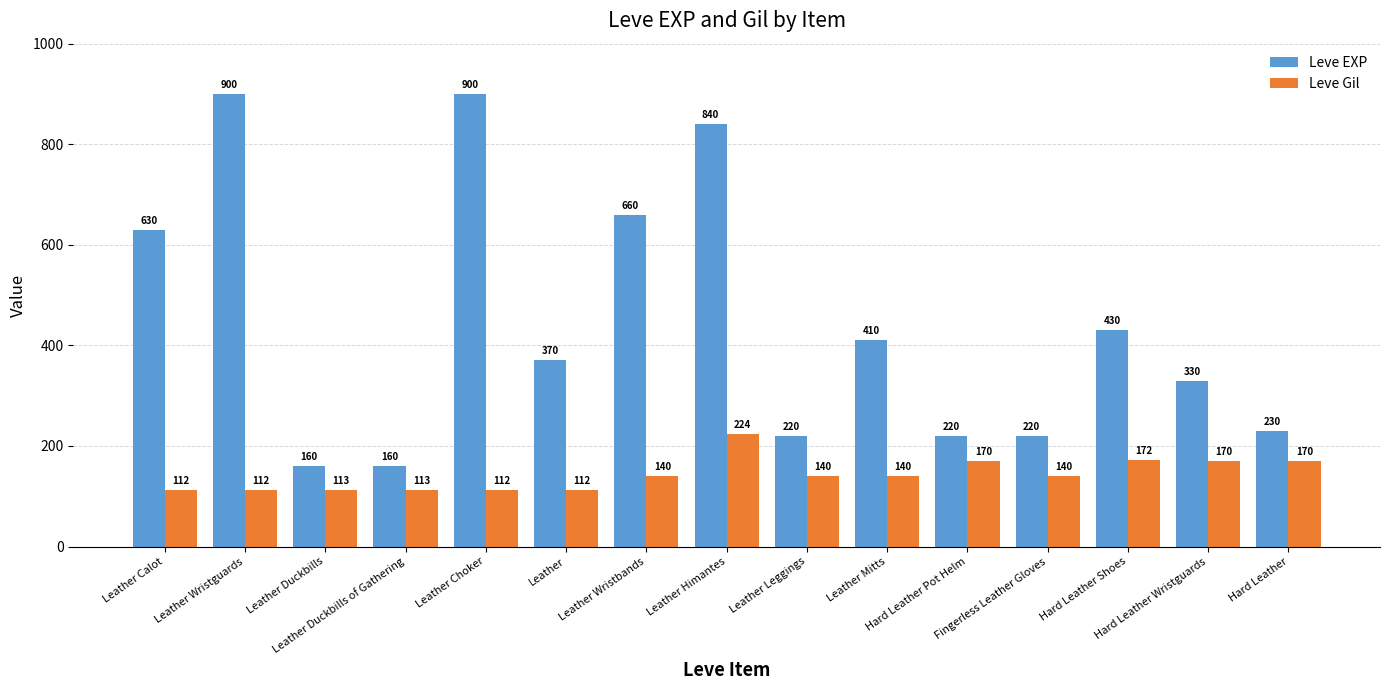

What are all the series names shown in the legend?

Leve EXP, Leve Gil